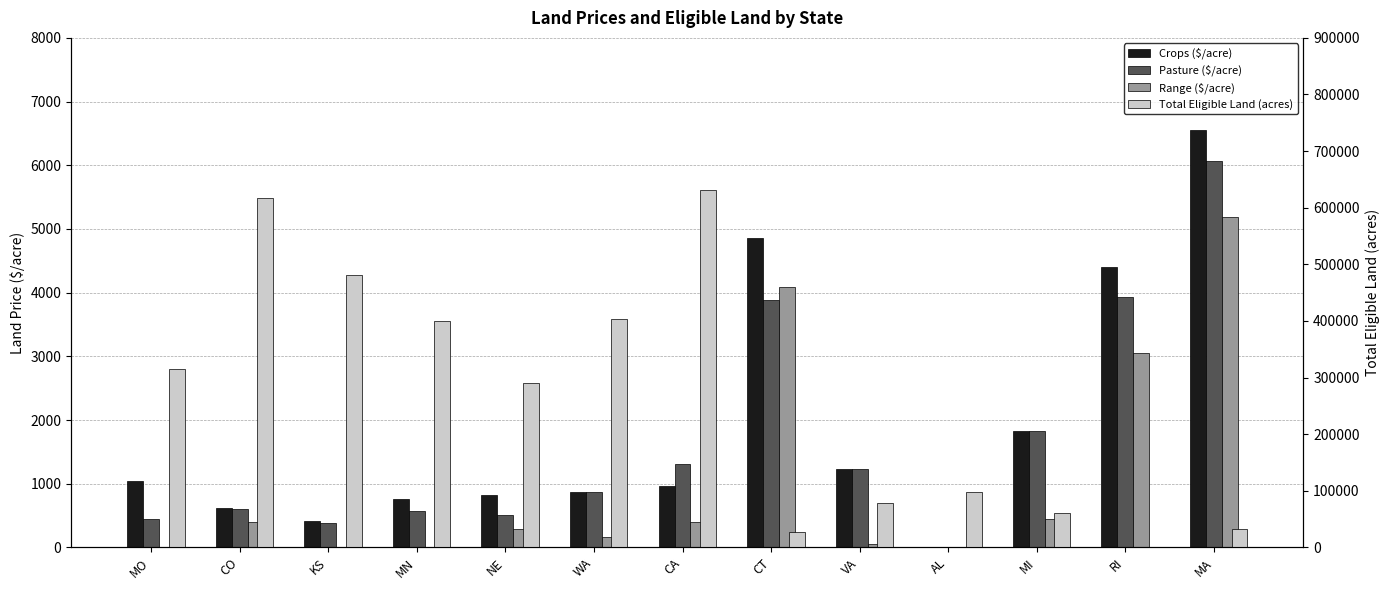

What is the difference between the second highest and minimum values in the Pasture ($/acre) series?

3926